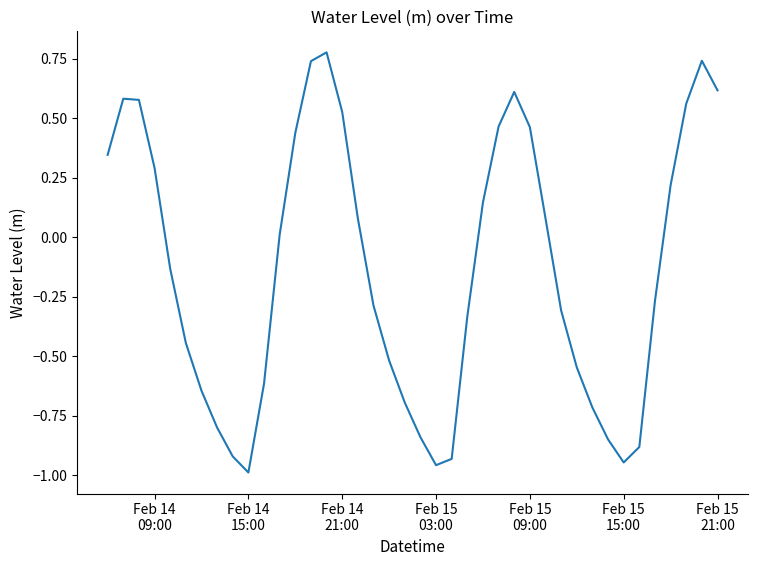

What is the difference between the maximum and minimum values?

1.8